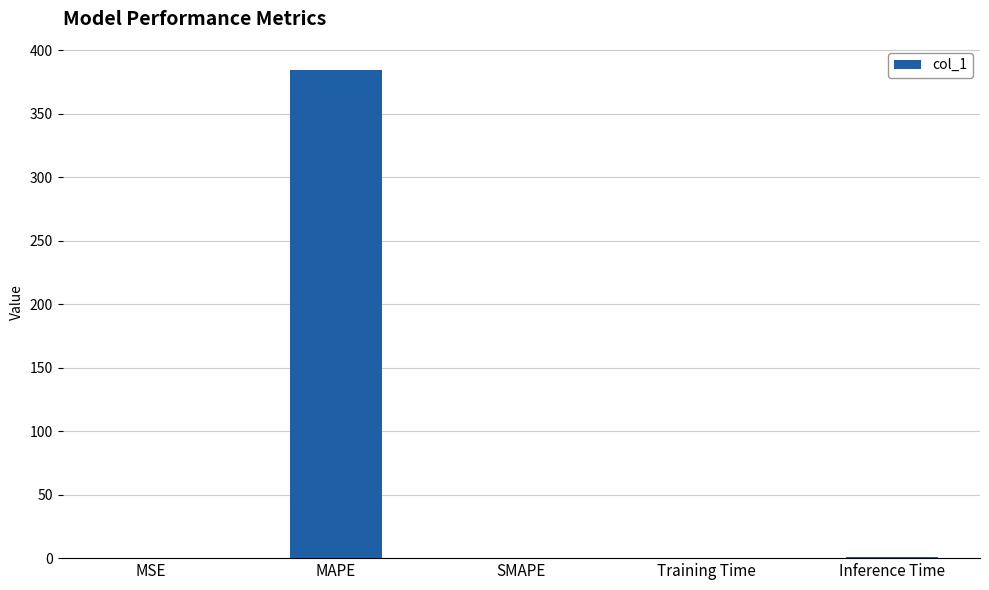

True or false: the data shows 0.9 at Inference Time.

True